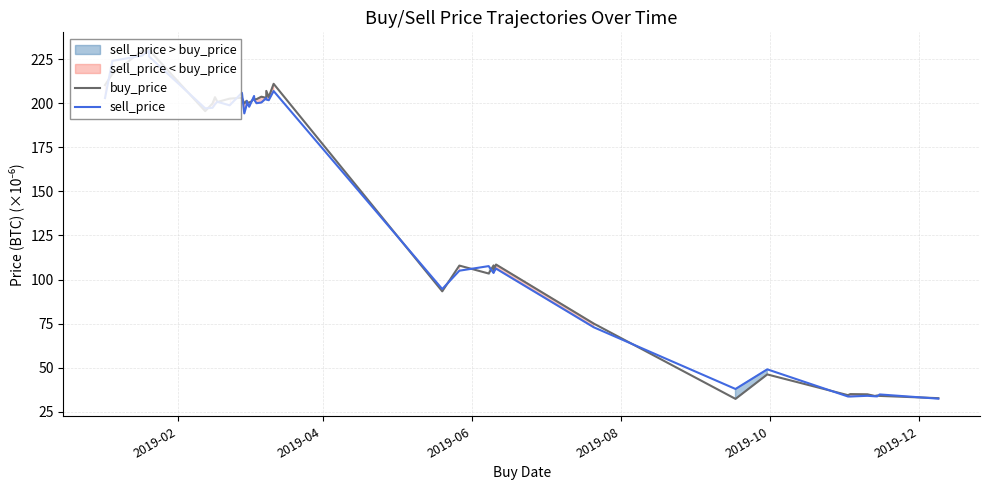

How many lines are shown in the chart?

2